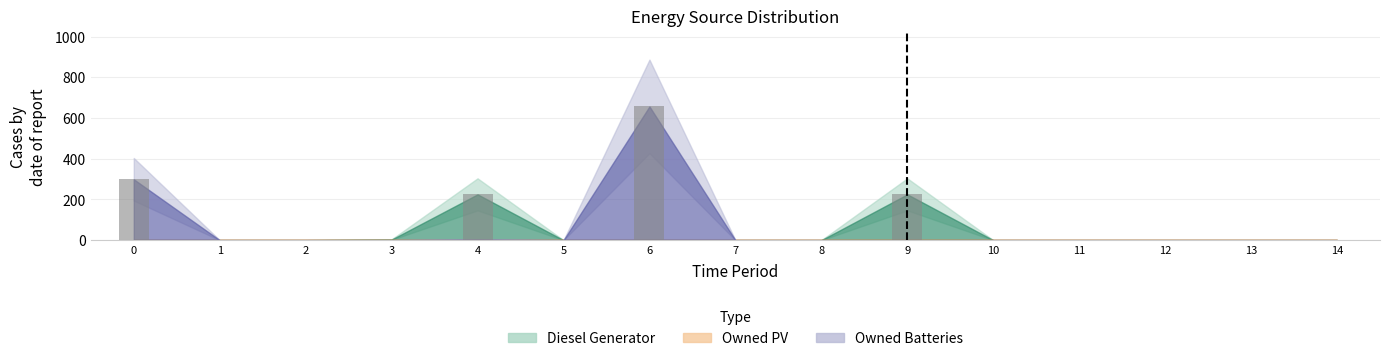

Which series has the largest range (max minus min)?

Owned Batteries